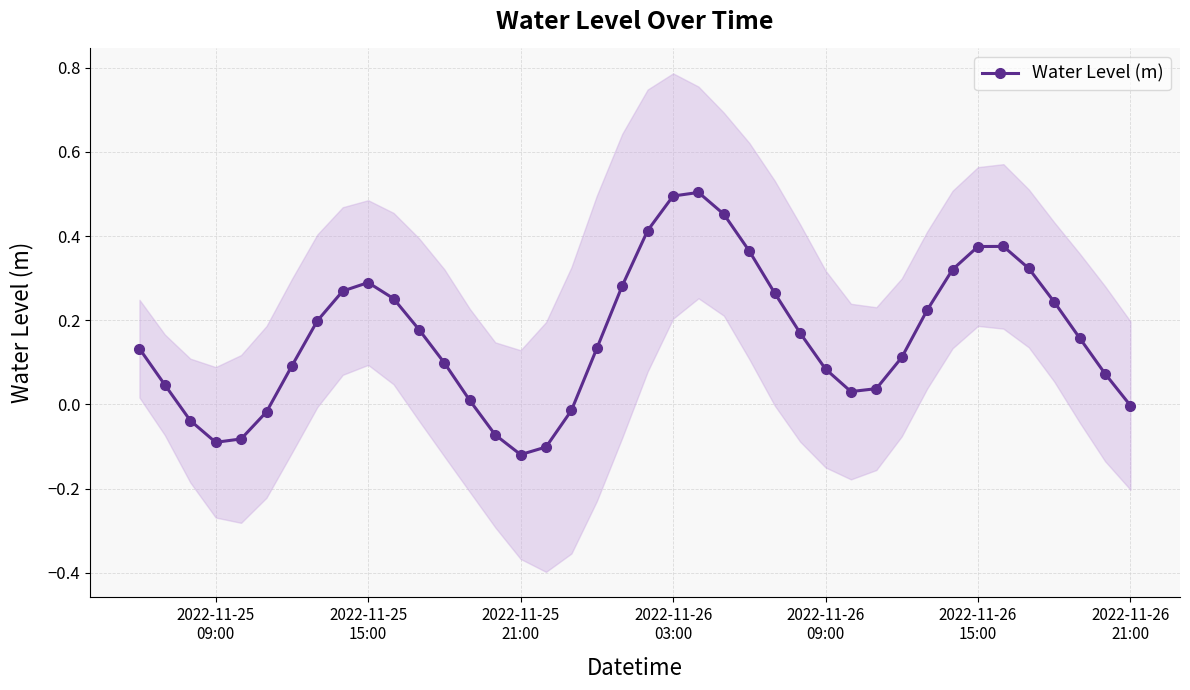

In Water Level (m), how many points are lower than both neighbors (excluding endpoints)?

3